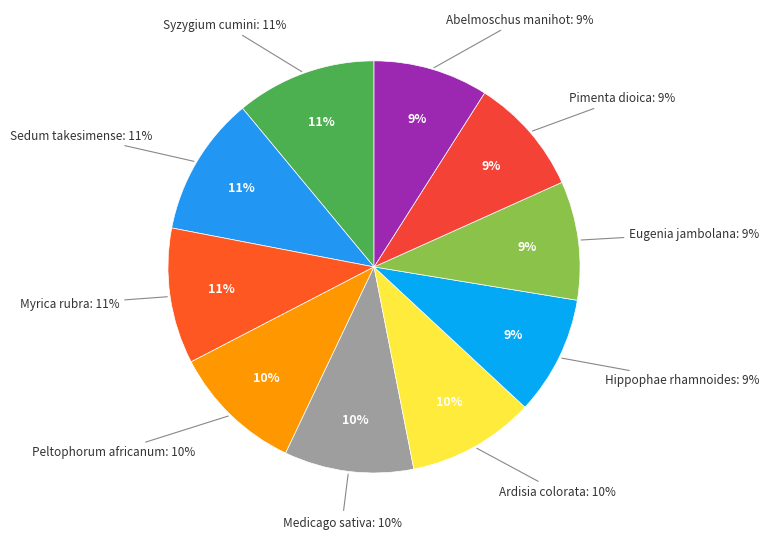

What is the total percentage of Eugenia jambolana and Abelmoschus manihot?

18.3%